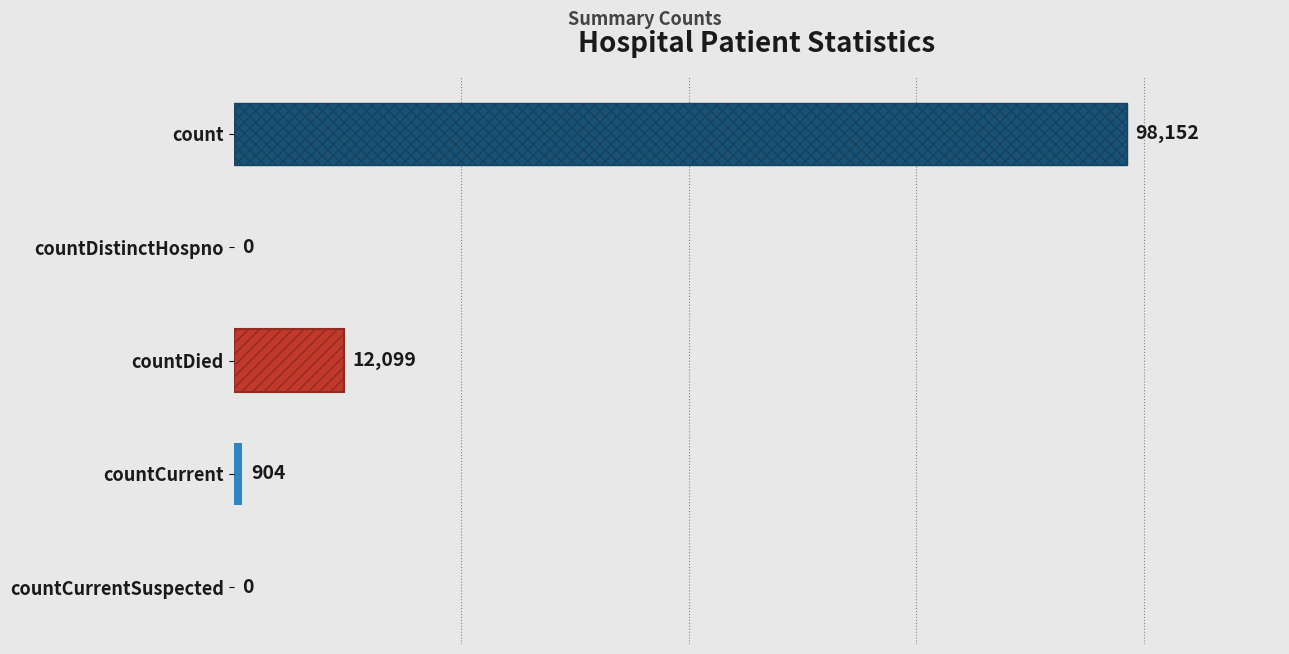

What is the sum of all values?

111155